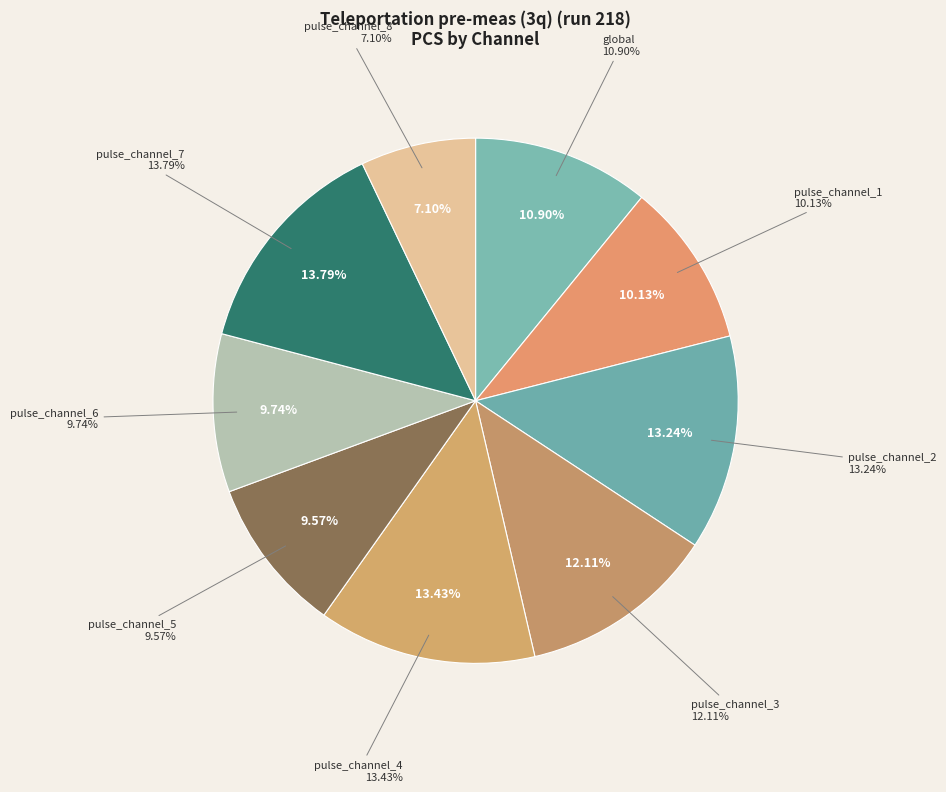

The pulse_channel_4 slice represents 1% of the pie. True or false?

False